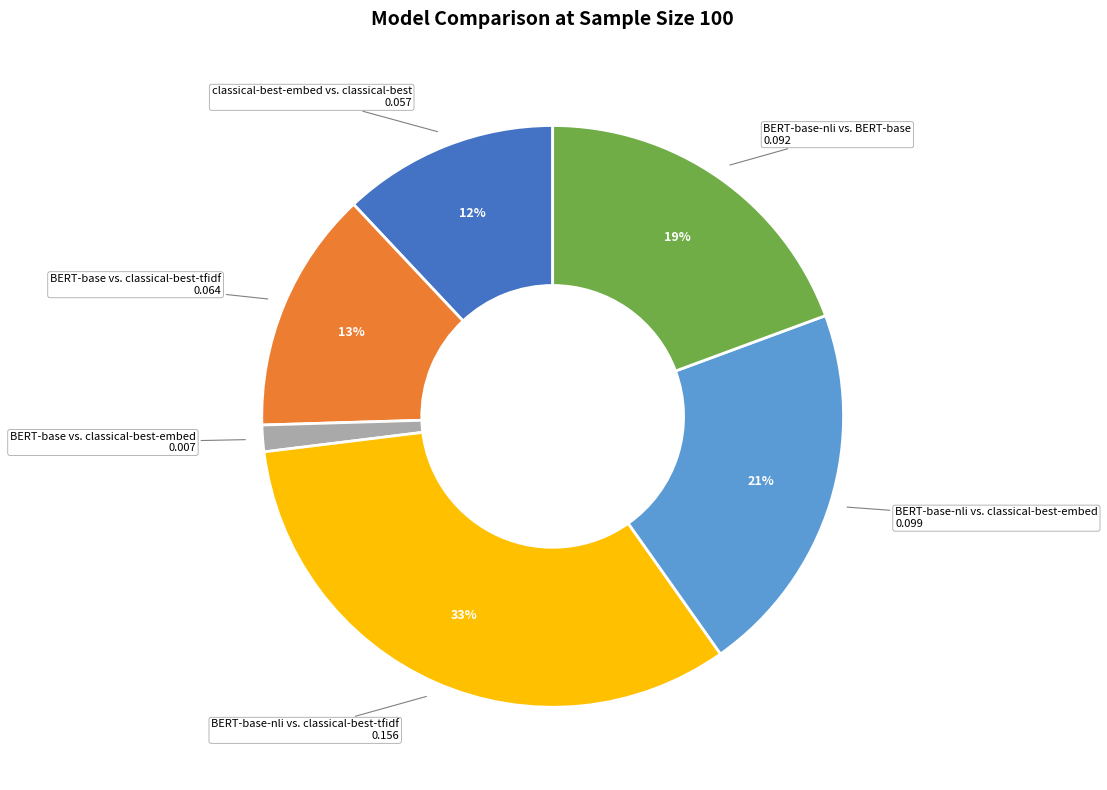

What is the smallest slice in the pie chart?

BERT-base vs. classical-best-embed